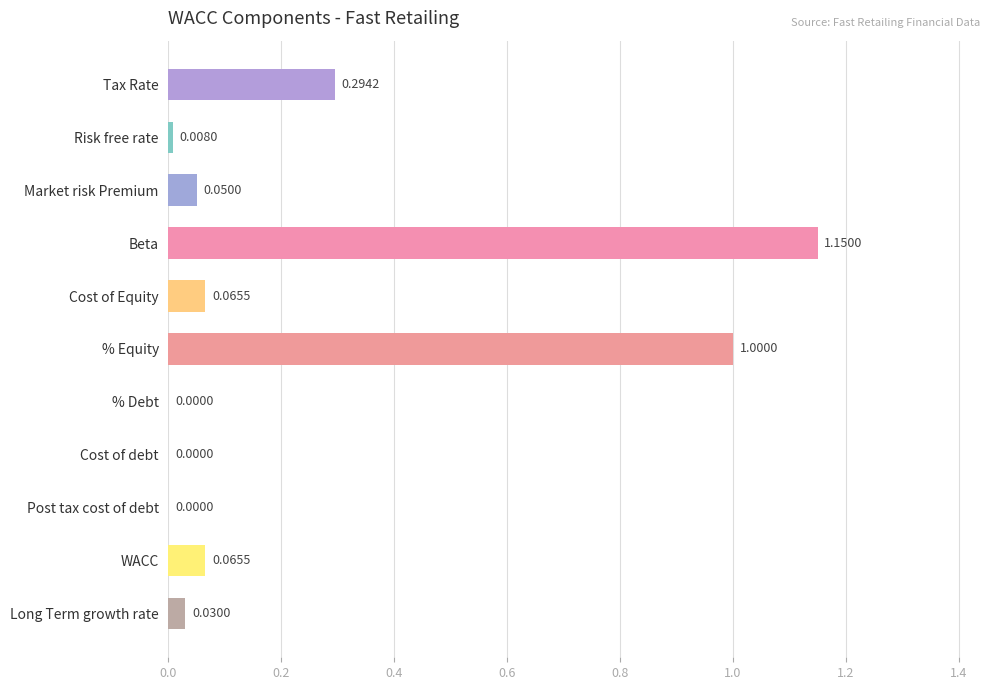

Which label corresponds to the largest value in the chart?

Beta